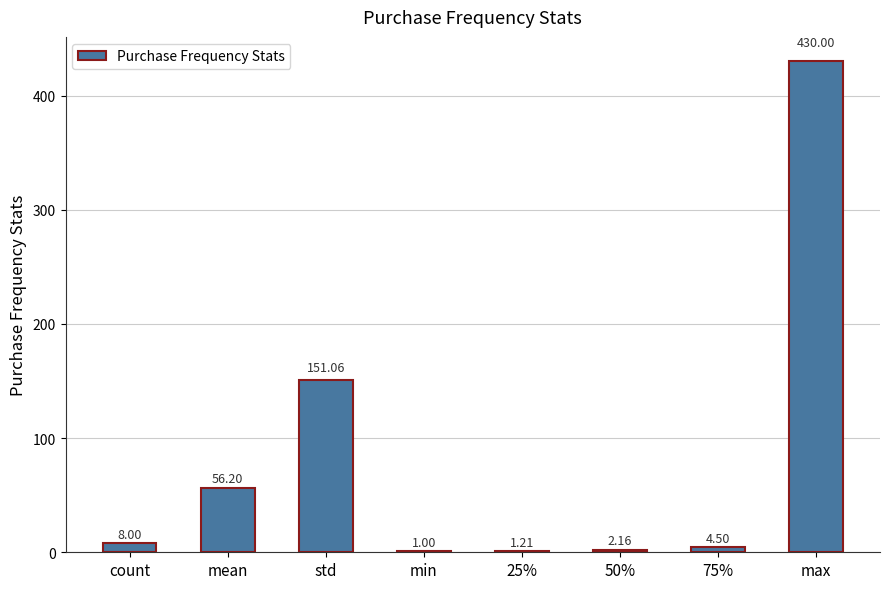

Which label corresponds to the largest value in the chart?

max